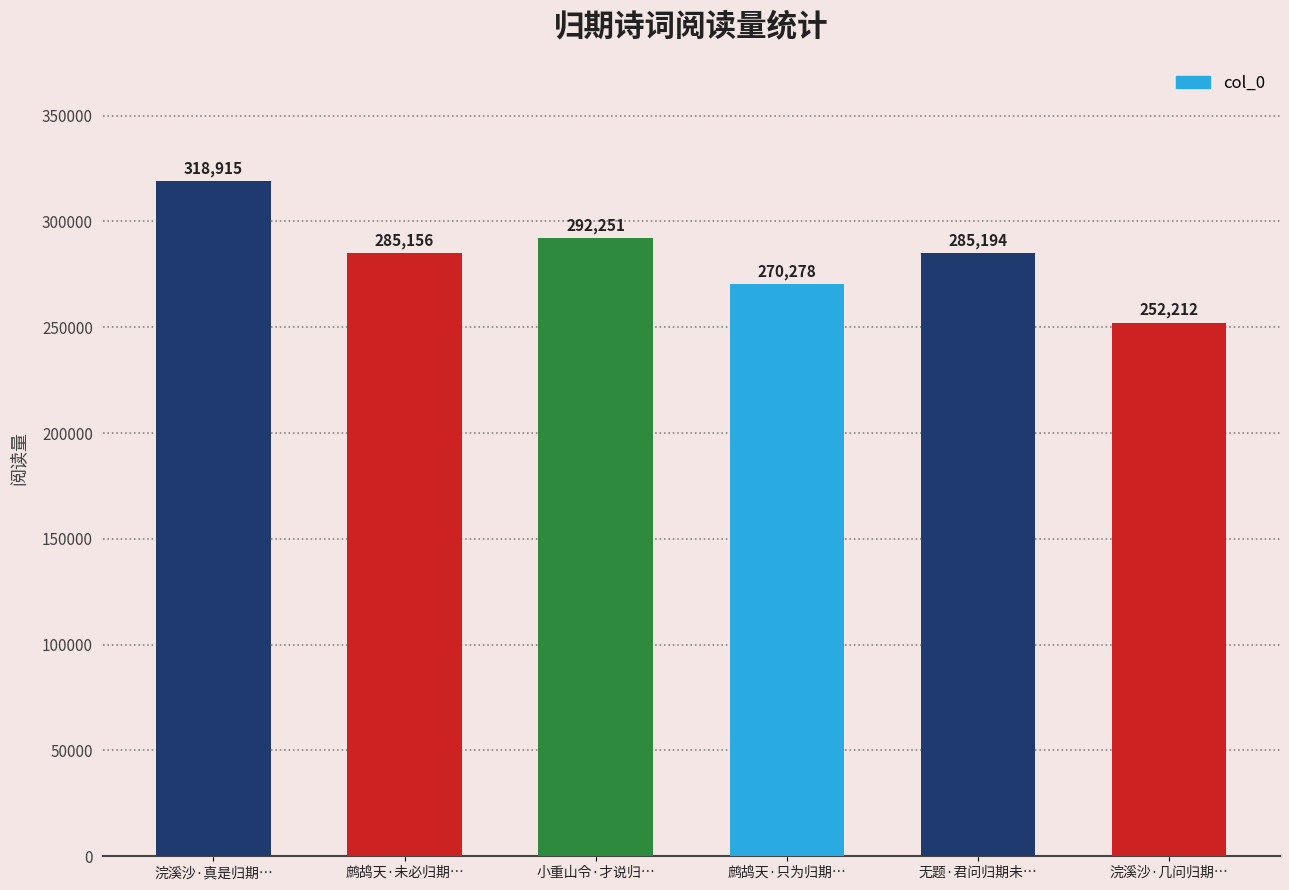

What value does the data have at 鹧鸪天·未必归期…?

285156